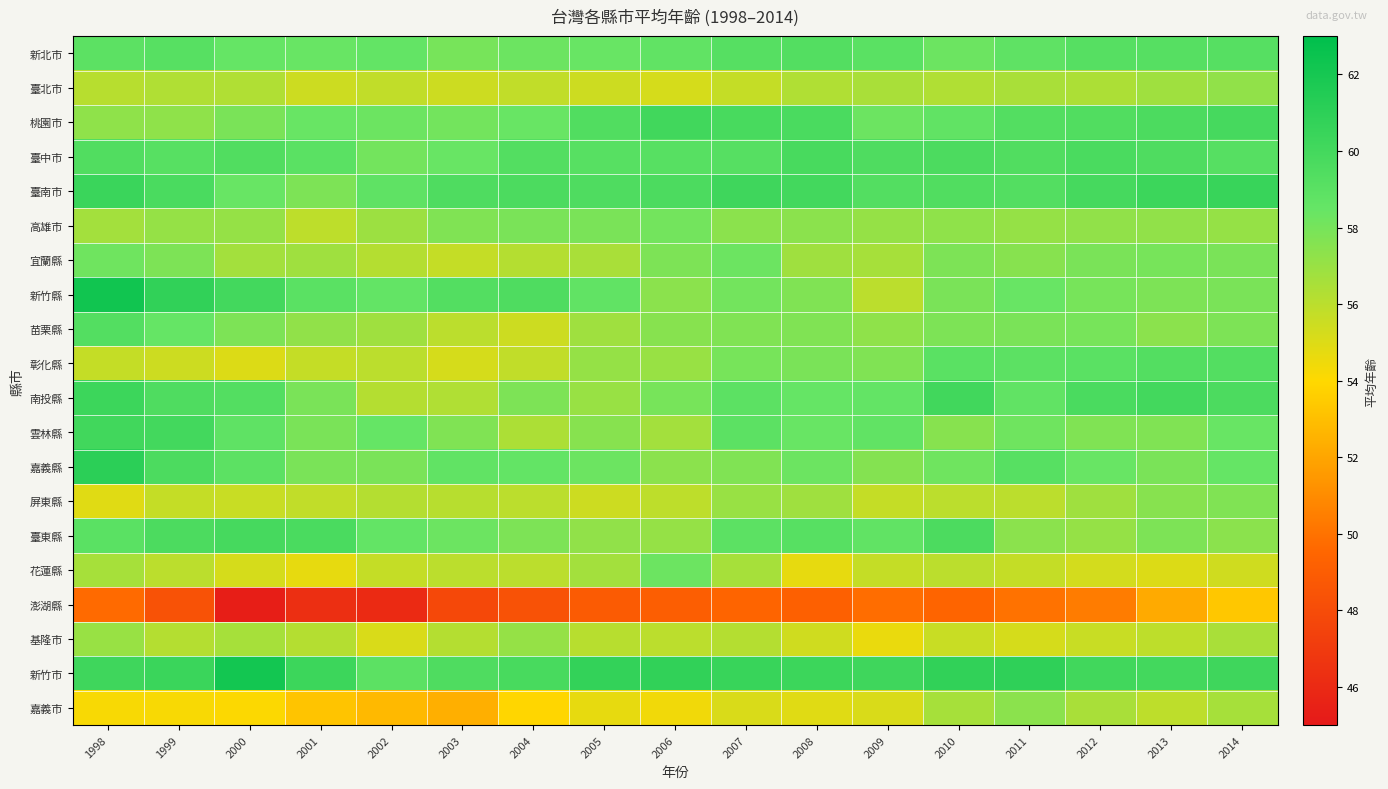

Reading left to right, what are all the values shown in this chart?

新北市: 1998=58.9	1999=59.1	2000=58.5	2001=58.4	2002=58.6	2003=58.0	2004=58.3	2005=58.4	2006=58.7	2007=59.2	2008=59.3	2009=59.0	2010=58.3	2011=58.8	2012=59.2	2013=59.2	2014=59.2
臺北市: 1998=56.1	1999=56.3	2000=56.3	2001=55.5	2002=55.8	2003=55.5	2004=55.8	2005=55.5	2006=55.2	2007=55.7	2008=56.3	2009=56.5	2010=56.3	2011=56.5	2012=56.4	2013=56.8	2014=57.2
桃園市: 1998=57.3	1999=57.3	2000=57.9	2001=58.4	2002=58.3	2003=58.1	2004=58.4	2005=59.4	2006=60.1	2007=59.8	2008=59.7	2009=58.3	2010=58.7	2011=59.3	2012=59.4	2013=59.6	2014=59.9
臺中市: 1998=59.4	1999=59.1	2000=59.4	2001=59.0	2002=58.1	2003=58.4	2004=59.3	2005=59.1	2006=59.1	2007=59.2	2008=59.8	2009=59.5	2010=59.6	2011=59.4	2012=59.7	2013=59.5	2014=59.2
臺南市: 1998=60.4	1999=59.7	2000=58.4	2001=57.8	2002=58.8	2003=59.5	2004=59.6	2005=59.5	2006=59.6	2007=60.2	2008=60.0	2009=59.3	2010=59.4	2011=59.3	2012=59.9	2013=60.3	2014=60.5
高雄市: 1998=56.7	1999=57.1	2000=57.1	2001=55.9	2002=56.9	2003=57.7	2004=57.9	2005=57.9	2006=58.1	2007=57.4	2008=57.4	2009=57.1	2010=57.3	2011=57.1	2012=57.2	2013=57.2	2014=57.1
宜蘭縣: 1998=58.2	1999=57.8	2000=56.7	2001=56.8	2002=56.2	2003=55.7	2004=56.2	2005=56.5	2006=57.8	2007=58.3	2008=56.8	2009=56.6	2010=57.8	2011=57.5	2012=57.9	2013=58.0	2014=57.9
新竹縣: 1998=62.2	1999=60.8	2000=60.0	2001=59.0	2002=58.6	2003=59.3	2004=59.5	2005=58.7	2006=57.4	2007=58.1	2008=57.7	2009=56.0	2010=57.9	2011=58.4	2012=58.0	2013=57.8	2014=57.9
苗栗縣: 1998=59.3	1999=58.5	2000=57.8	2001=57.2	2002=56.8	2003=56.0	2004=55.5	2005=56.8	2006=57.5	2007=57.7	2008=57.7	2009=57.3	2010=57.8	2011=57.9	2012=58.0	2013=57.4	2014=57.8
彰化縣: 1998=55.7	1999=55.5	2000=55.0	2001=55.7	2002=56.0	2003=55.2	2004=55.8	2005=57.1	2006=57.0	2007=58.0	2008=57.9	2009=57.7	2010=59.0	2011=58.9	2012=59.0	2013=59.3	2014=59.3
南投縣: 1998=60.3	1999=59.5	2000=59.3	2001=57.9	2002=56.2	2003=56.3	2004=57.8	2005=57.0	2006=58.0	2007=58.9	2008=58.5	2009=58.6	2010=60.1	2011=58.7	2012=59.7	2013=60.0	2014=59.6
雲林縣: 1998=60.1	1999=60.0	2000=58.8	2001=57.9	2002=58.5	2003=57.7	2004=56.4	2005=57.5	2006=56.7	2007=58.9	2008=58.4	2009=58.7	2010=57.5	2011=58.2	2012=57.7	2013=57.7	2014=58.4
嘉義縣: 1998=61.1	1999=59.6	2000=58.9	2001=57.9	2002=57.9	2003=58.7	2004=58.6	2005=58.3	2006=57.4	2007=57.7	2008=58.3	2009=57.6	2010=58.2	2011=59.1	2012=58.4	2013=57.9	2014=58.5
屏東縣: 1998=54.9	1999=55.7	2000=55.6	2001=55.8	2002=56.2	2003=56.1	2004=56.0	2005=55.5	2006=55.9	2007=57.0	2008=56.8	2009=55.7	2010=56.0	2011=56.0	2012=56.8	2013=57.5	2014=57.7
臺東縣: 1998=59.0	1999=59.6	2000=59.9	2001=59.7	2002=58.6	2003=58.3	2004=57.8	2005=57.2	2006=57.1	2007=58.9	2008=59.1	2009=58.7	2010=59.6	2011=57.4	2012=57.1	2013=57.8	2014=57.4
花蓮縣: 1998=56.6	1999=56.0	2000=55.2	2001=54.7	2002=55.7	2003=56.0	2004=56.0	2005=56.7	2006=58.3	2007=56.6	2008=54.7	2009=55.7	2010=56.0	2011=55.7	2012=55.3	2013=55.0	2014=55.4
澎湖縣: 1998=49.7	1999=48.4	2000=45.3	2001=46.3	2002=46.0	2003=47.8	2004=48.4	2005=48.9	2006=49.1	2007=49.4	2008=49.2	2009=49.8	2010=49.4	2011=50.0	2012=50.4	2013=52.2	2014=53.3
基隆市: 1998=57.0	1999=56.2	2000=56.6	2001=56.2	2002=55.1	2003=56.2	2004=57.1	2005=56.1	2006=56.0	2007=56.2	2008=55.4	2009=54.6	2010=55.6	2011=55.2	2012=55.6	2013=55.9	2014=56.5
新竹市: 1998=60.2	1999=60.4	2000=62.1	2001=60.3	2002=58.9	2003=59.5	2004=59.8	2005=60.7	2006=60.8	2007=60.5	2008=60.3	2009=60.2	2010=60.8	2011=60.9	2012=60.1	2013=60.0	2014=60.2
嘉義市: 1998=54.2	1999=54.2	2000=54.1	2001=53.2	2002=52.8	2003=52.4	2004=53.9	2005=54.7	2006=54.4	2007=55.1	2008=54.9	2009=55.1	2010=56.6	2011=57.4	2012=56.5	2013=55.9	2014=56.6